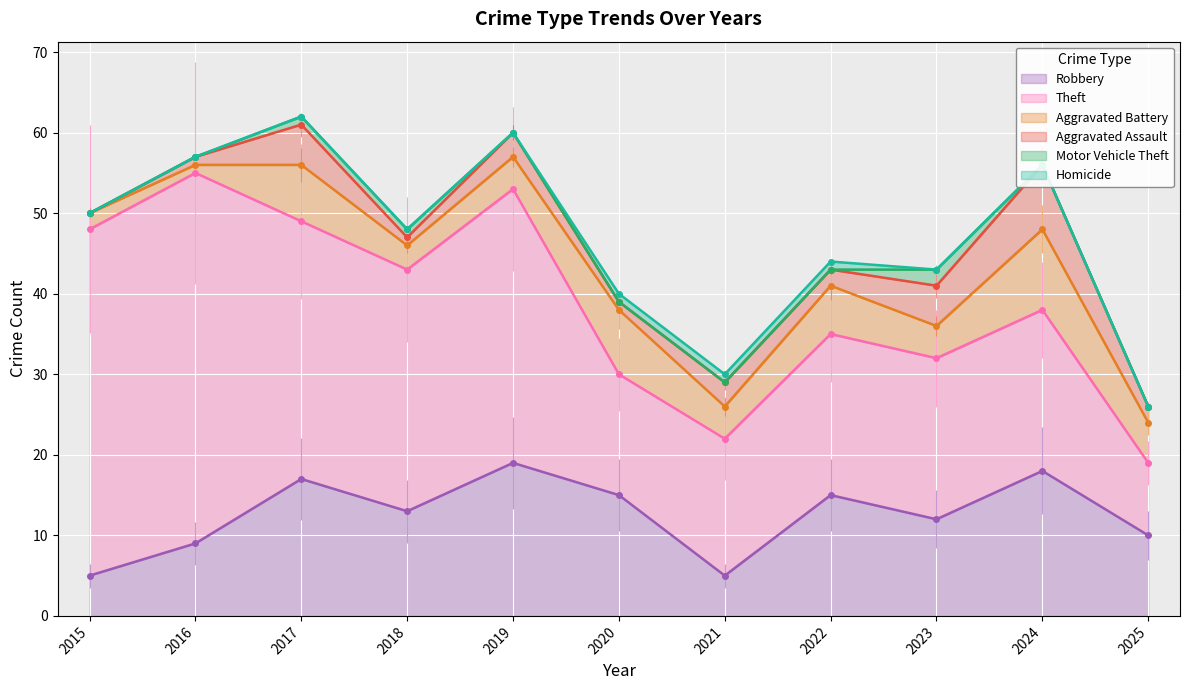

Reading right to left, what are all the values shown in this chart?

Robbery: 2025=10	2024=18	2023=12	2022=15	2021=5	2020=15	2019=19	2018=13	2017=17	2016=9	2015=5
Theft: 2025=9	2024=20	2023=20	2022=20	2021=17	2020=15	2019=34	2018=30	2017=32	2016=46	2015=43
Aggravated Battery: 2025=5	2024=10	2023=4	2022=6	2021=4	2020=8	2019=4	2018=3	2017=7	2016=1	2015=2
Aggravated Assault: 2025=2	2024=8	2023=5	2022=2	2021=3	2020=1	2019=3	2018=1	2017=5	2016=1	2015=0
Motor Vehicle Theft: 2025=0	2024=0	2023=2	2022=0	2021=0	2020=0	2019=0	2018=1	2017=1	2016=0	2015=0
Homicide: 2025=0	2024=0	2023=0	2022=1	2021=1	2020=1	2019=0	2018=0	2017=0	2016=0	2015=0